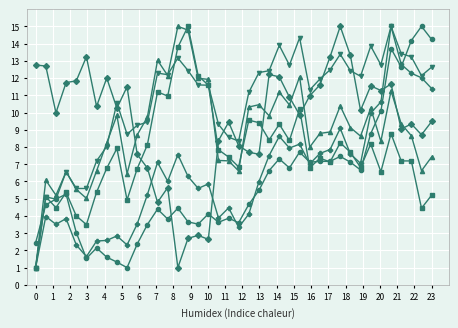

What is the minimum value shown in the chart?

1.0